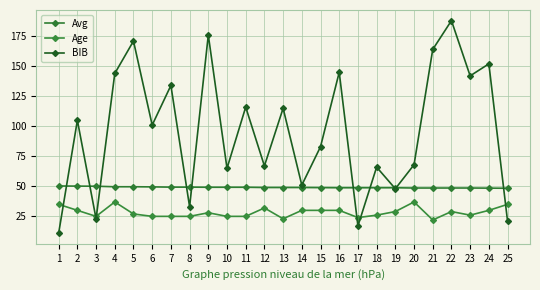

Which label corresponds to the largest value in the chart?

22